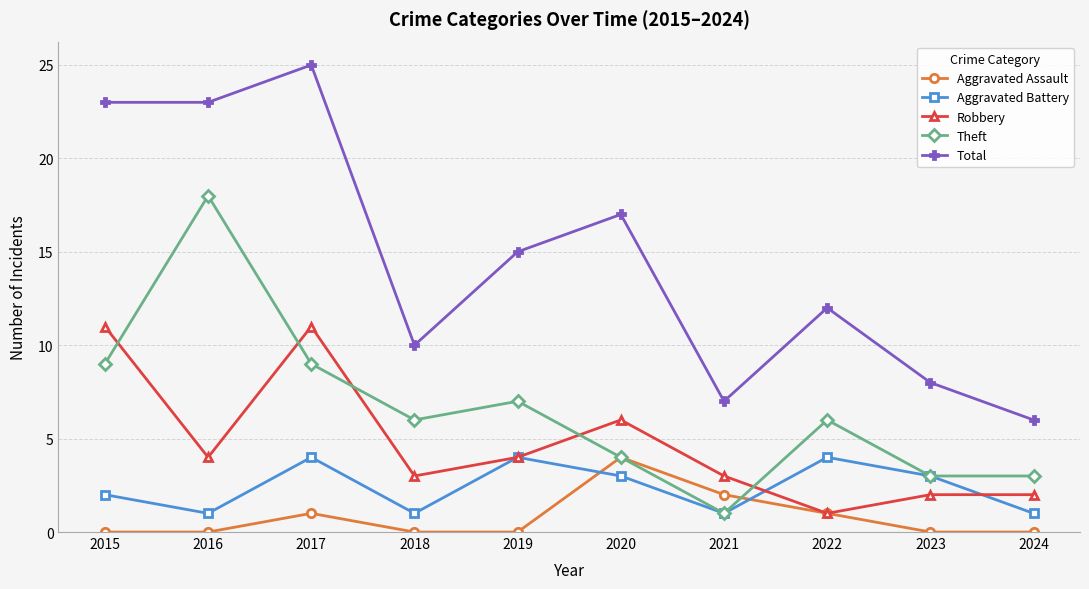

The value of Theft at 2016 is 18. True or false?

True